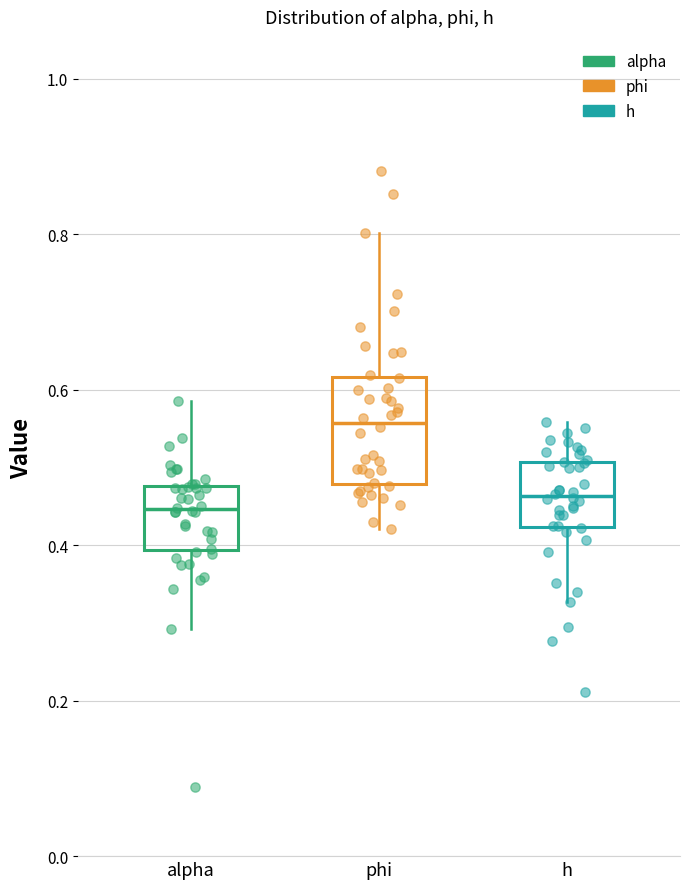

Where is the lower edge of the box for alpha on the y-axis? The values are not printed on the chart, so give them approximately, as read against the axis.

0.40